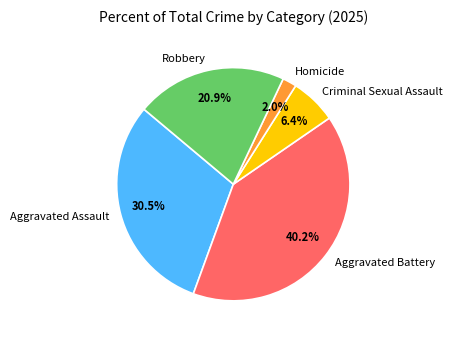

To the nearest percent, what is the average slice percentage?

20%